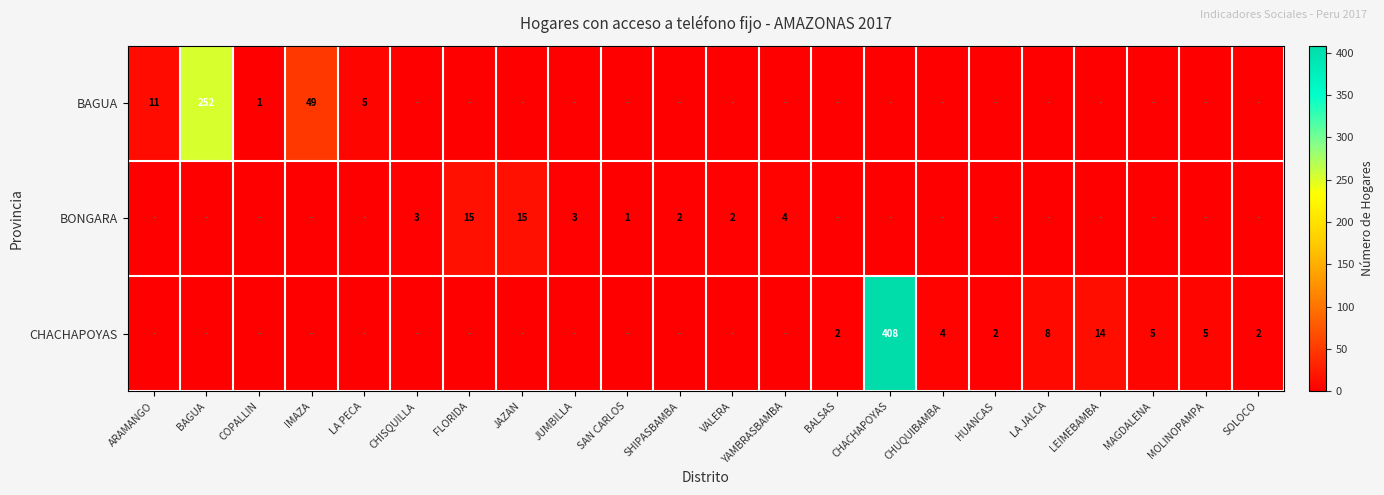

The CHACHAPOYAS series shows 3 at HUANCAS. True or false?

False